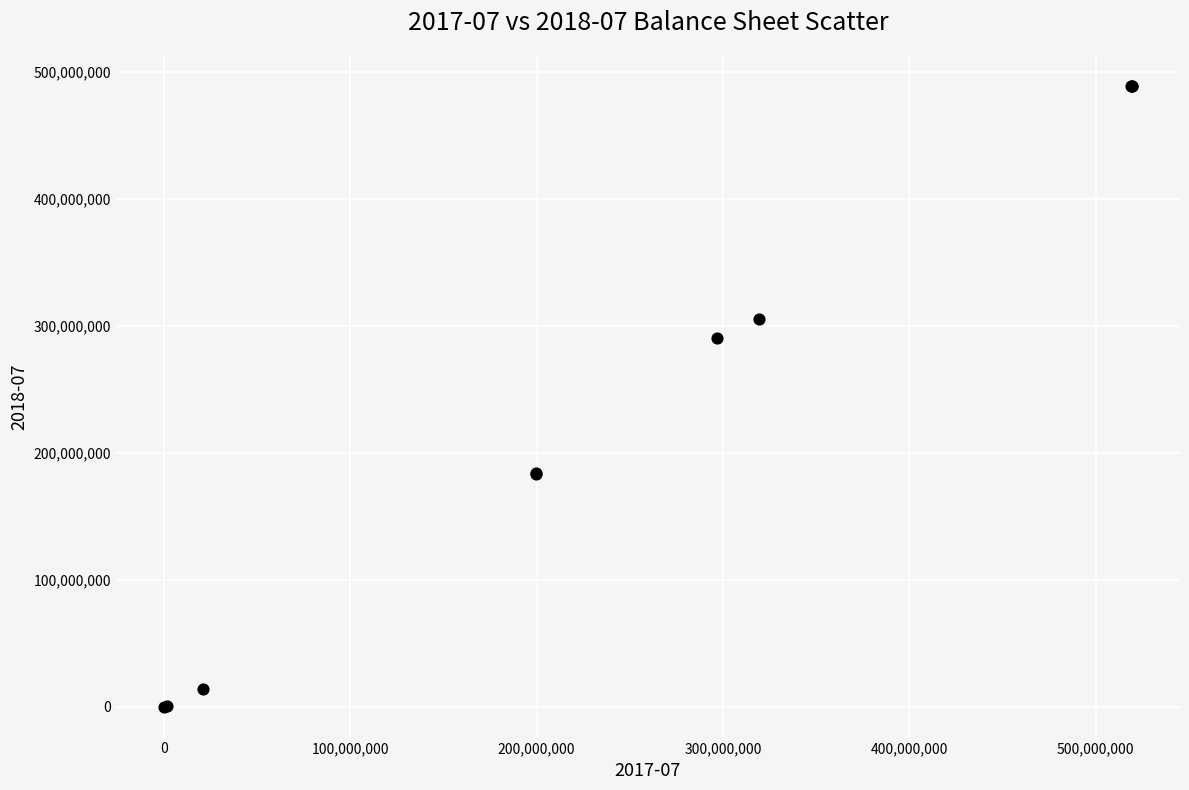

What Y value in the scatter plot is closest to 244605500?

290717000